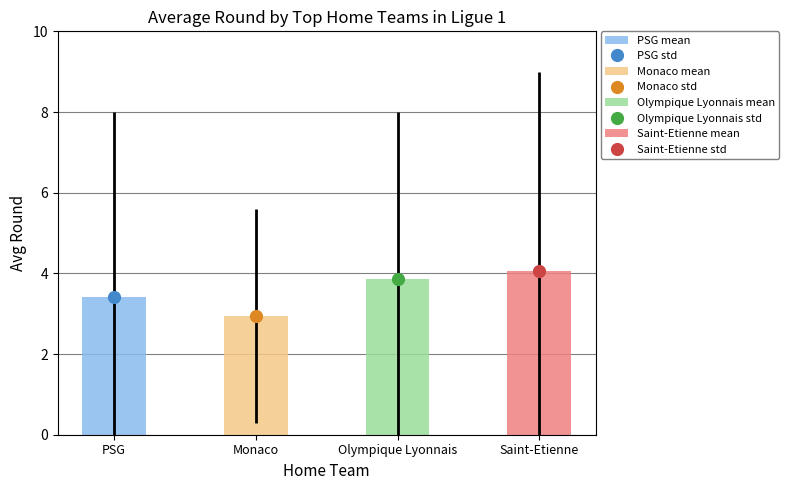

Rank the series at PSG from lowest to highest value.

means, stds